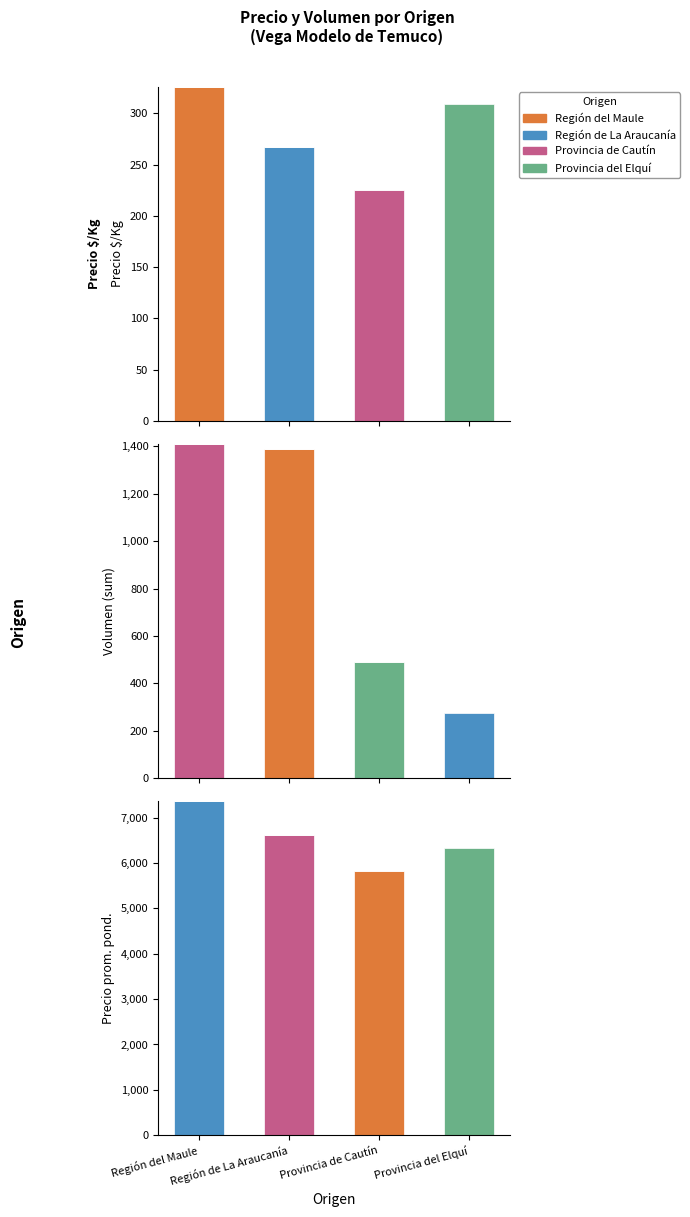

Are the bars grouped side by side (vs. stacked)?

Yes